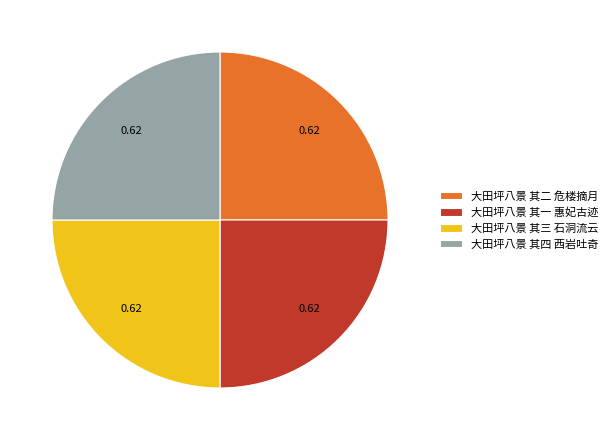

Approximately how many times larger is the value at 大田坪八景 其四 西岩吐奇 compared to 大田坪八景 其二 危楼摘月?

1.0